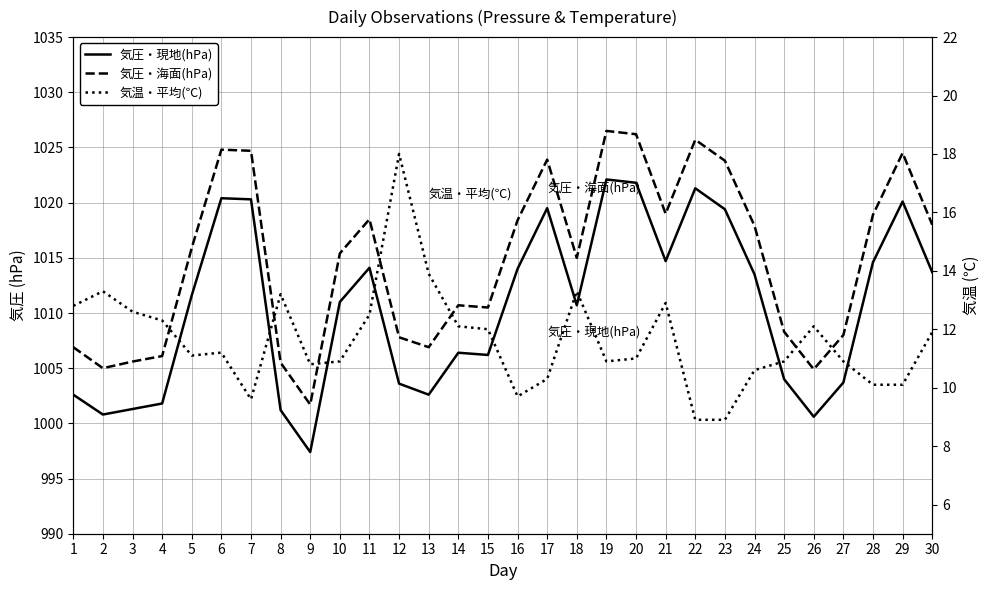

What is the maximum value shown in the chart?

1026.5